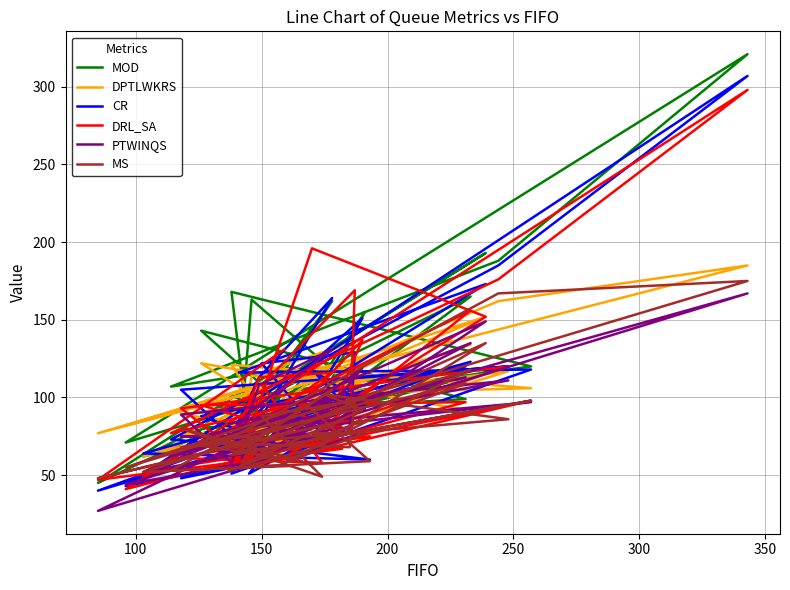

True or false: CR has more than 2 points higher than both neighbors.

True